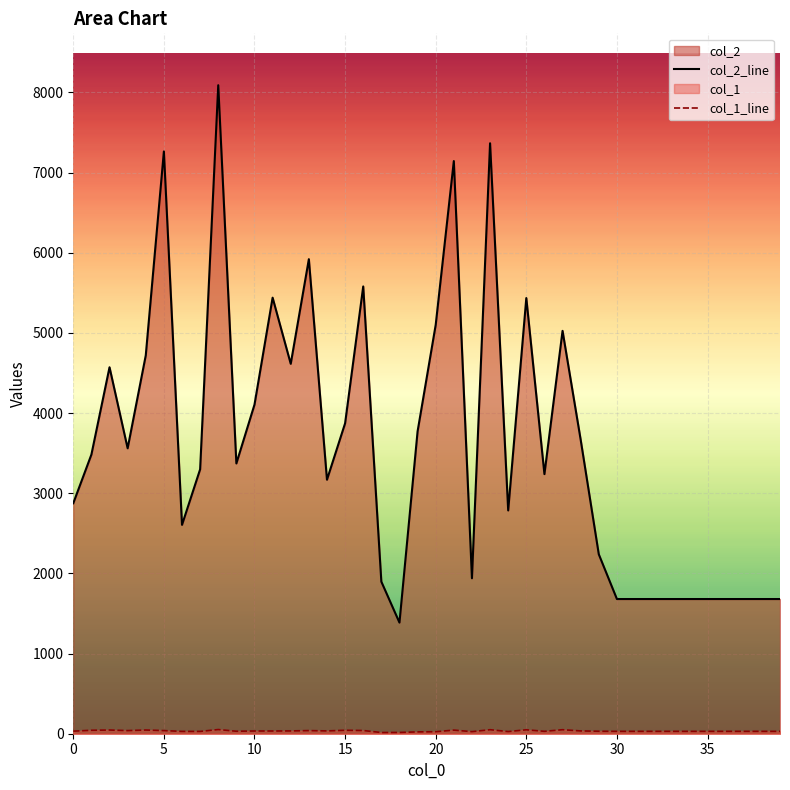

What is the greatest value displayed?

8089